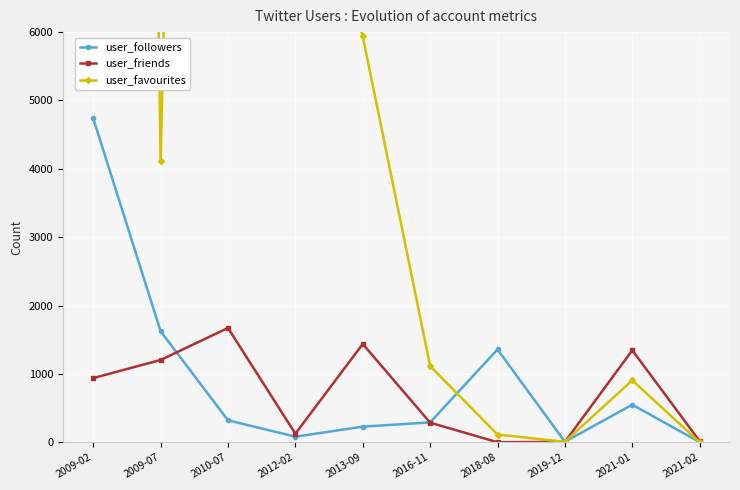

What is the maximum value for user_followers?

4738